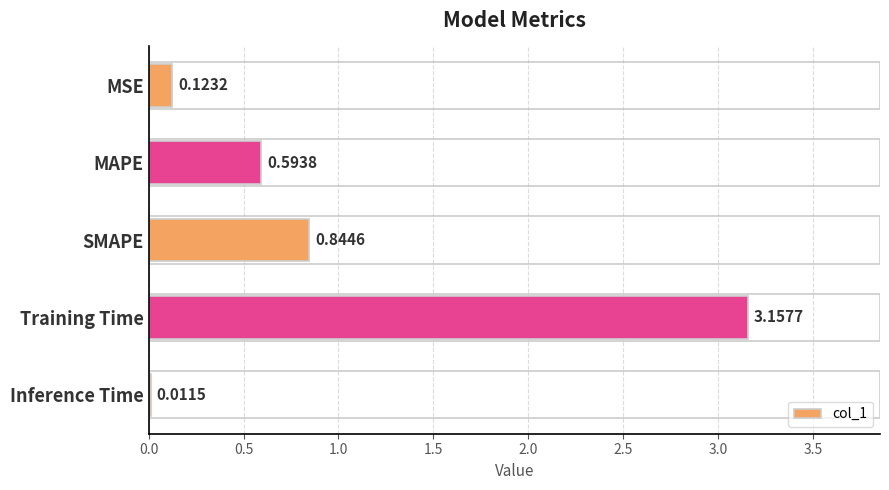

Which has a higher value, MSE or MAPE?

MAPE